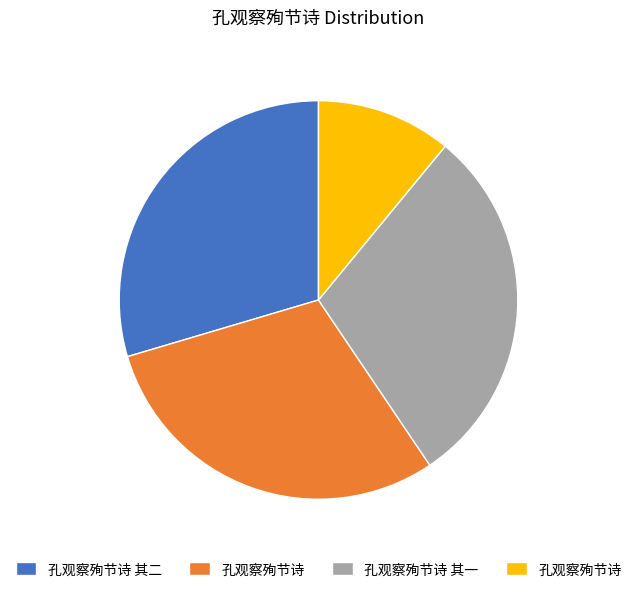

Does any single category account for the majority?

No